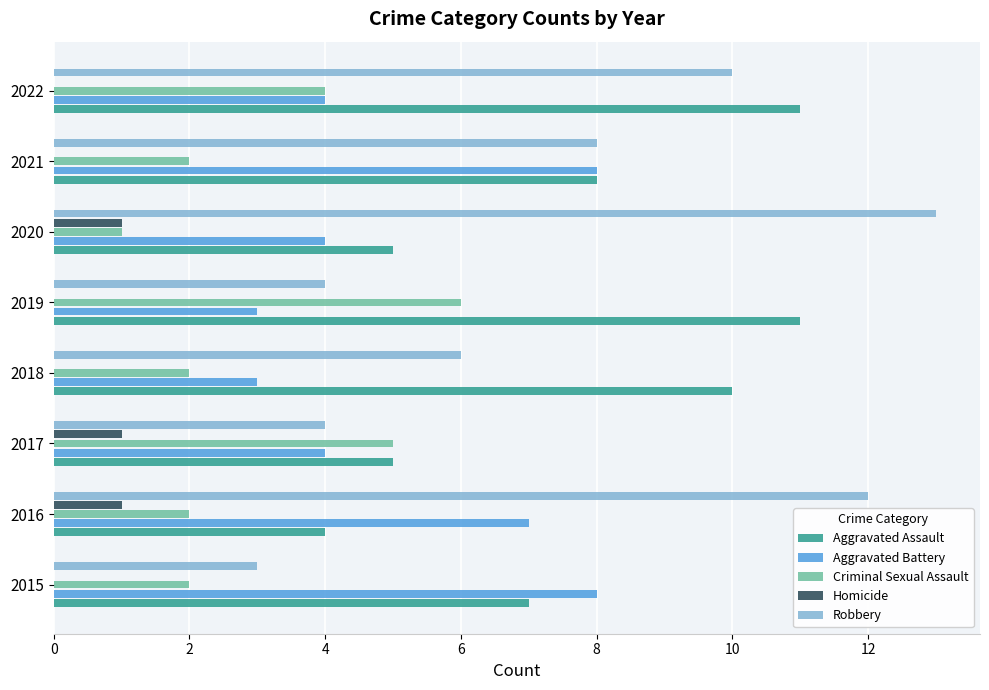

What is the average value of the Aggravated Assault series?

8